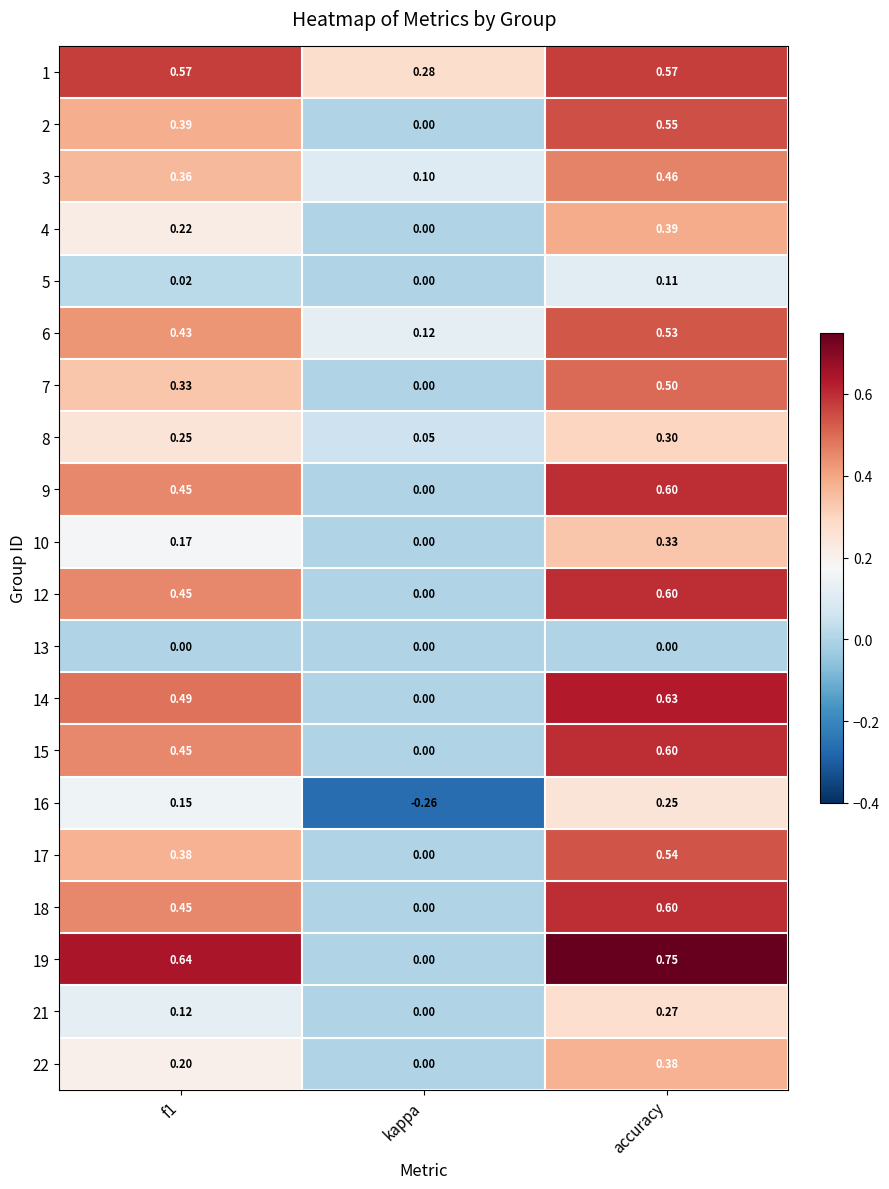

At which category is the sum across all series the highest?

accuracy